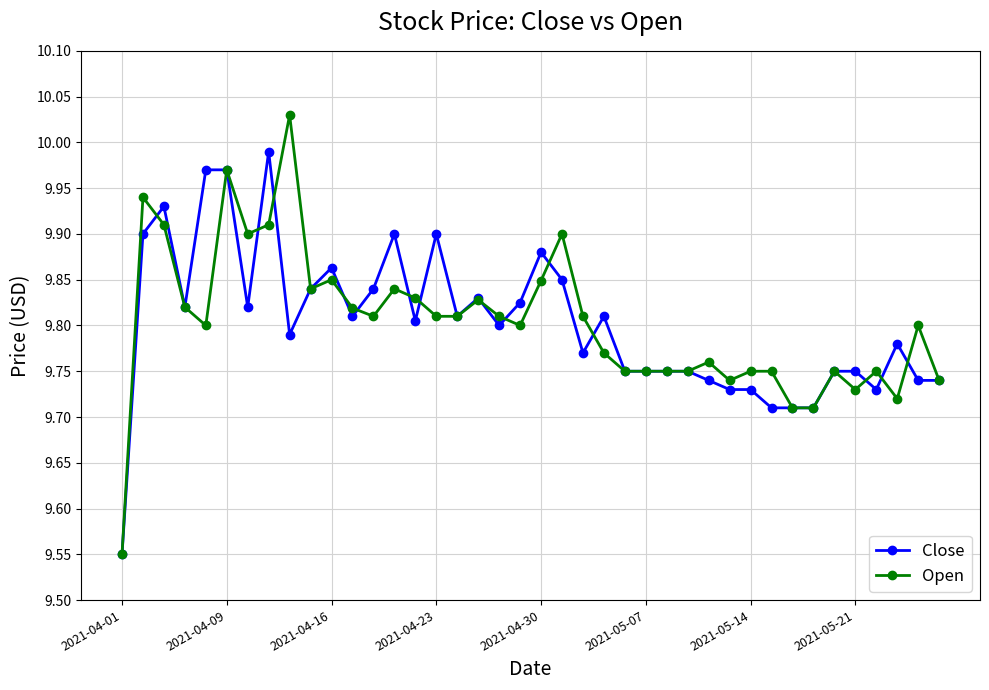

Which series has the largest range (max minus min)?

Open